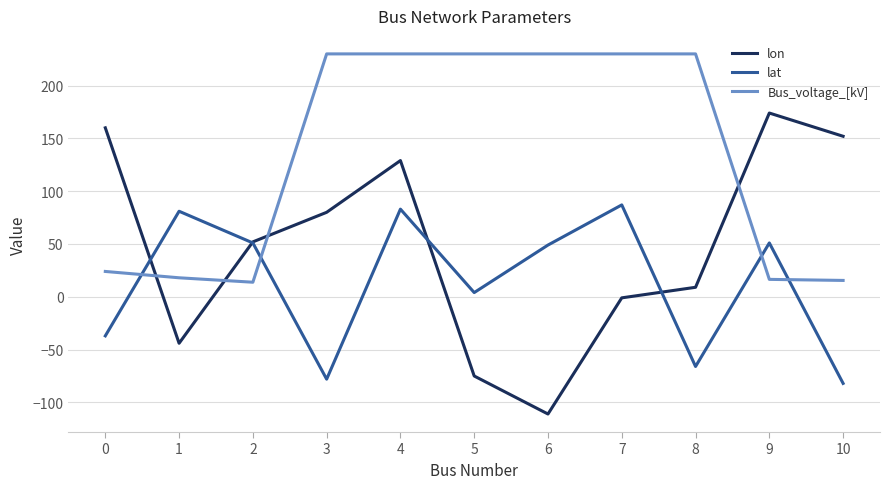

What is the smallest value displayed?

-111.0